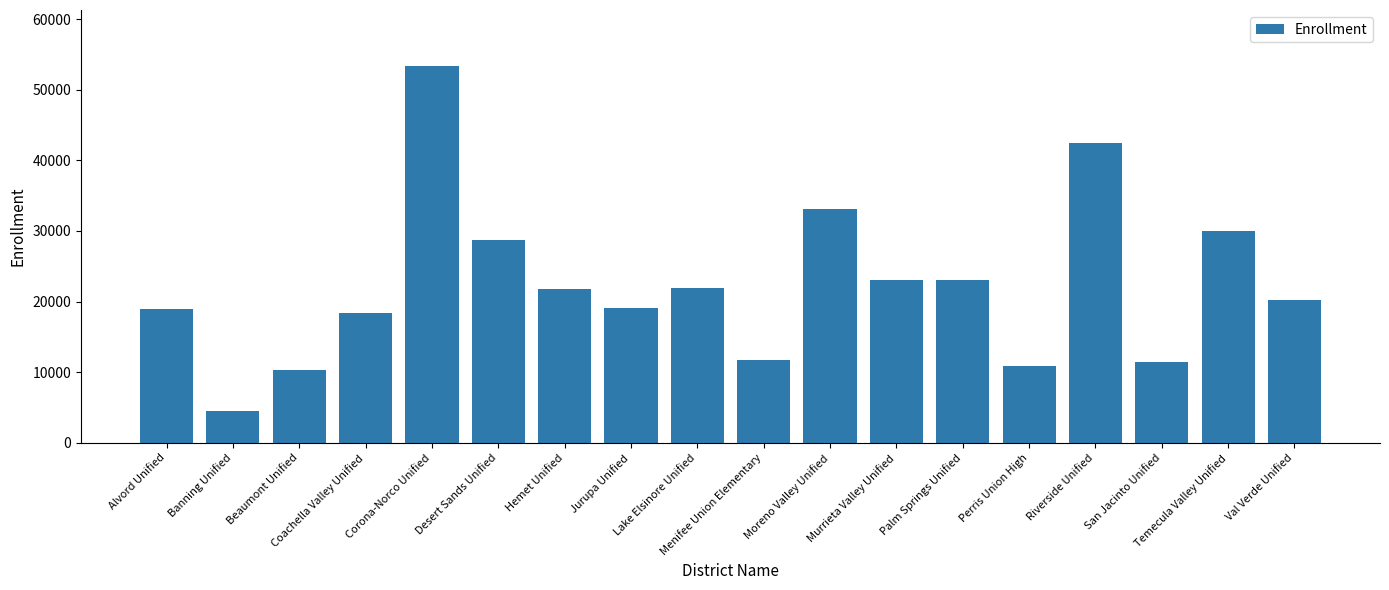

Read the value at Lake Elsinore Unified, to the nearest 10.

21940